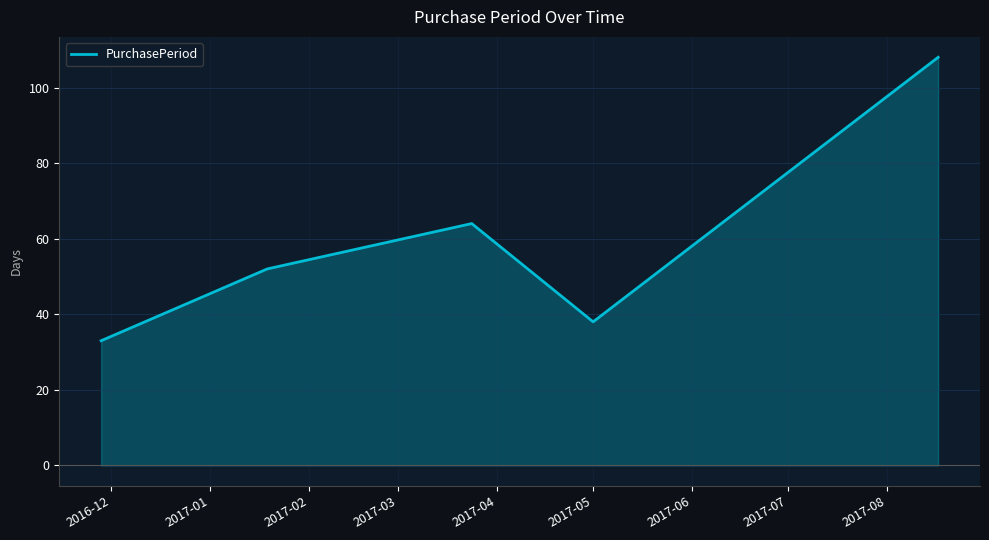

Does the chart display data point markers on the line(s)?

No